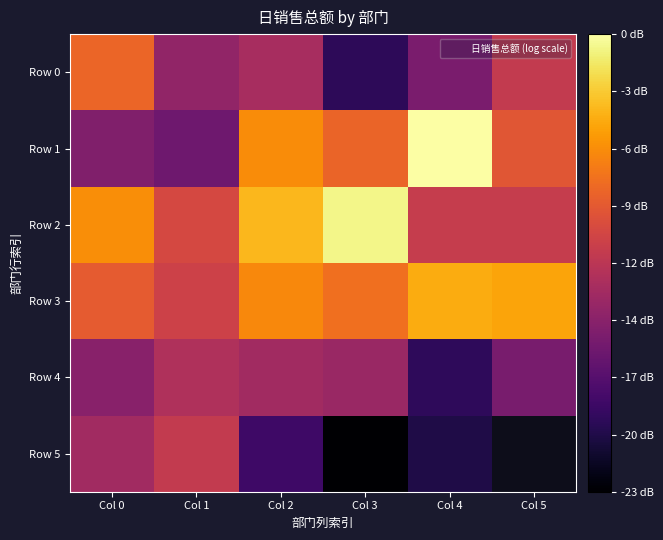

Which category has the highest value in the Row 2 series?

Col 3